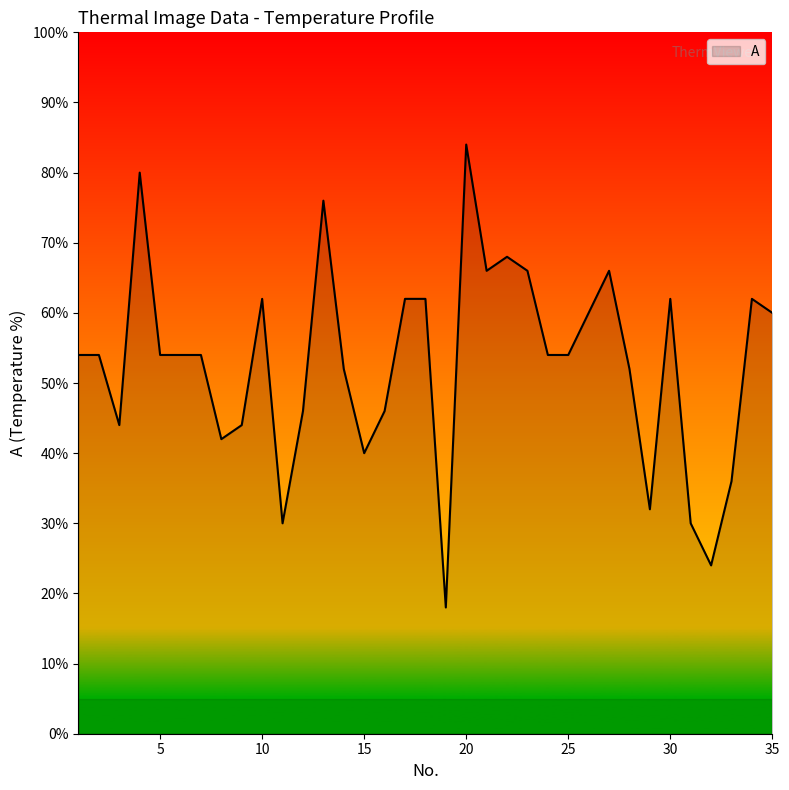

What is the smallest value displayed?

18.0